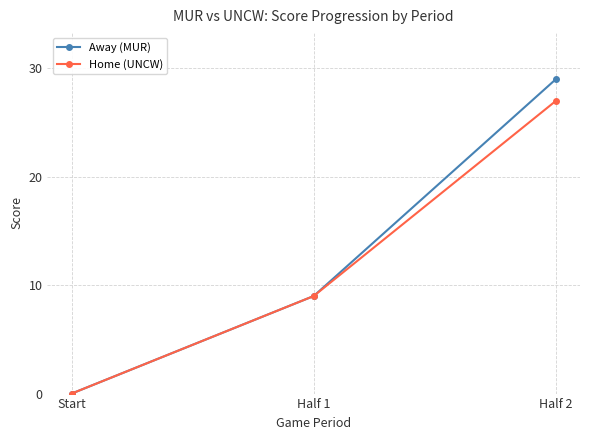

Does the chart have visible grid lines?

Yes